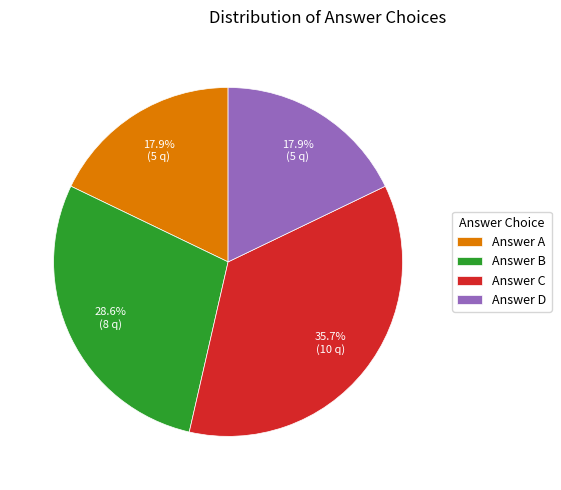

Which has a higher value, Answer A or Answer B?

Answer B